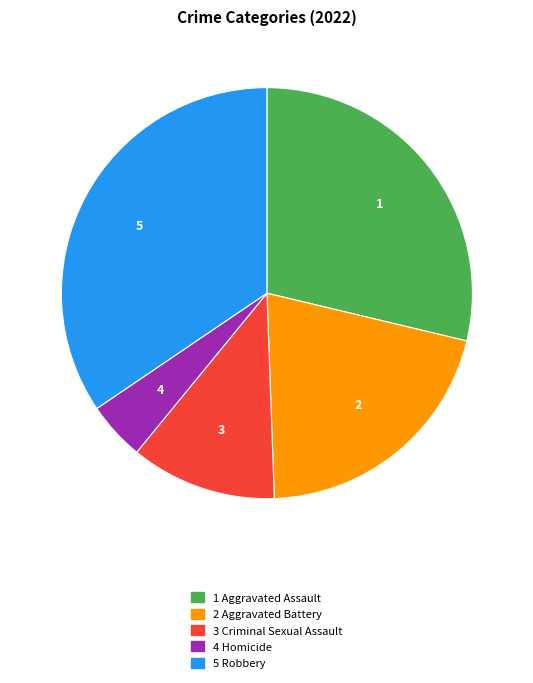

Is there any slice that represents more than half of the pie?

No